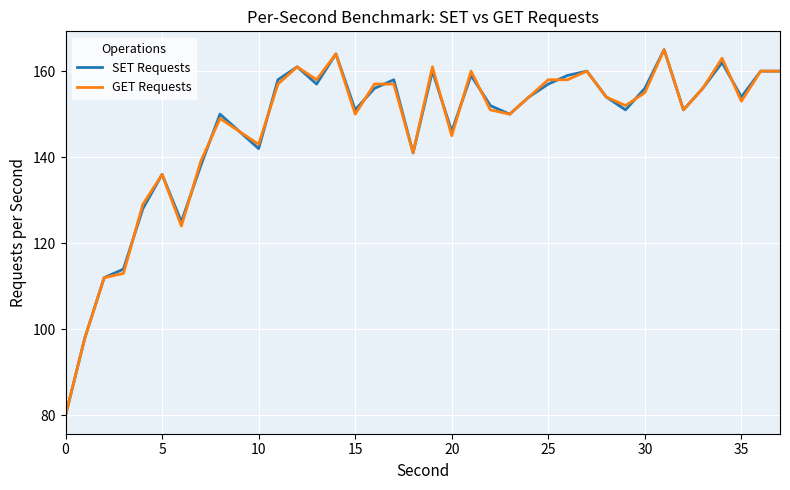

What is the greatest value displayed?

165